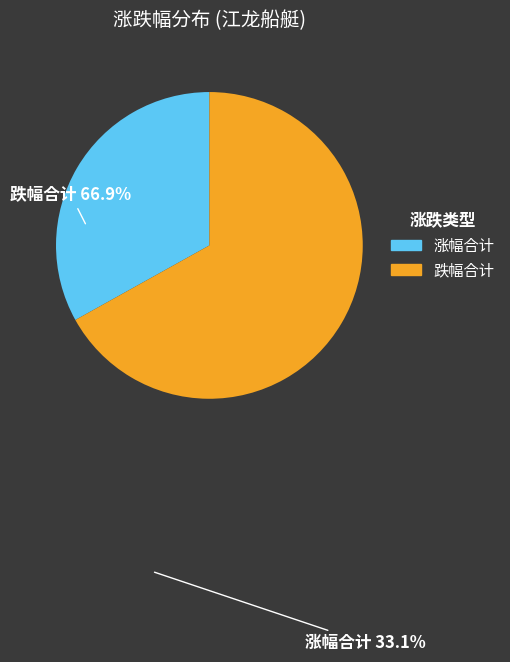

Is there any slice that represents more than half of the pie?

Yes